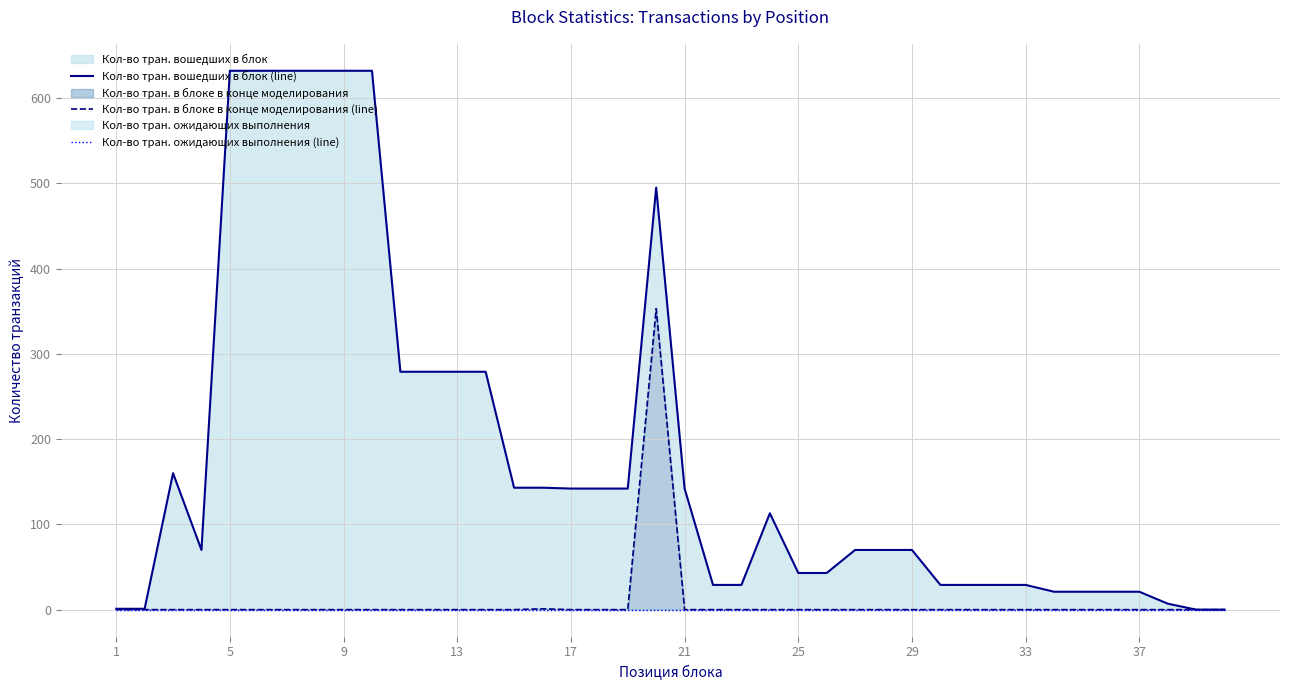

Reading right to left, transcribe all the data shown in this chart.

Кол-во тран. вошедших в блок (line): 0	0	7	21	21	21	21	29	29	29	29	70	70	70	43	43	113	29	29	142	495	142	142	142	143	143	279	279	279	279	632	632	632	632	632	632	70	160	1	1
Кол-во тран. в блоке в конце моделирования (line): 0	0	0	0	0	0	0	0	0	0	0	0	0	0	0	0	0	0	0	0	353	0	0	0	1	0	0	0	0	0	0	0	0	0	0	0	0	0	0	0
Кол-во тран. ожидающих выполнения (line): 0	0	0	0	0	0	0	0	0	0	0	0	0	0	0	0	0	0	0	0	0	0	0	0	0	0	0	0	0	0	0	0	0	0	0	0	0	0	0	0